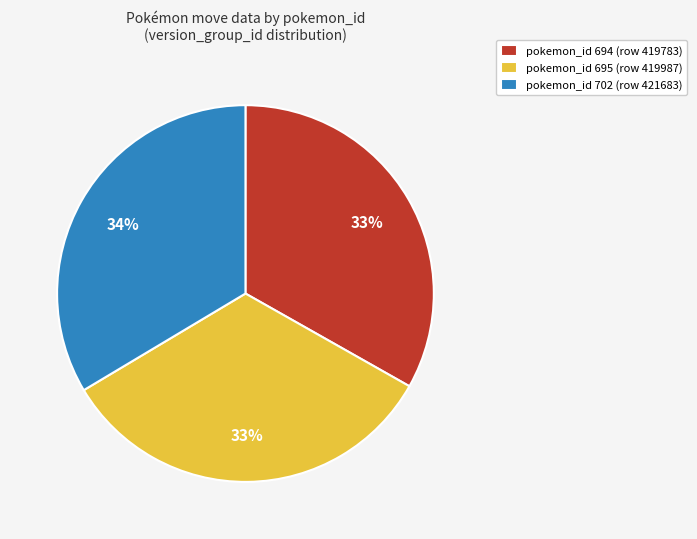

Is there any slice that represents more than half of the pie?

No